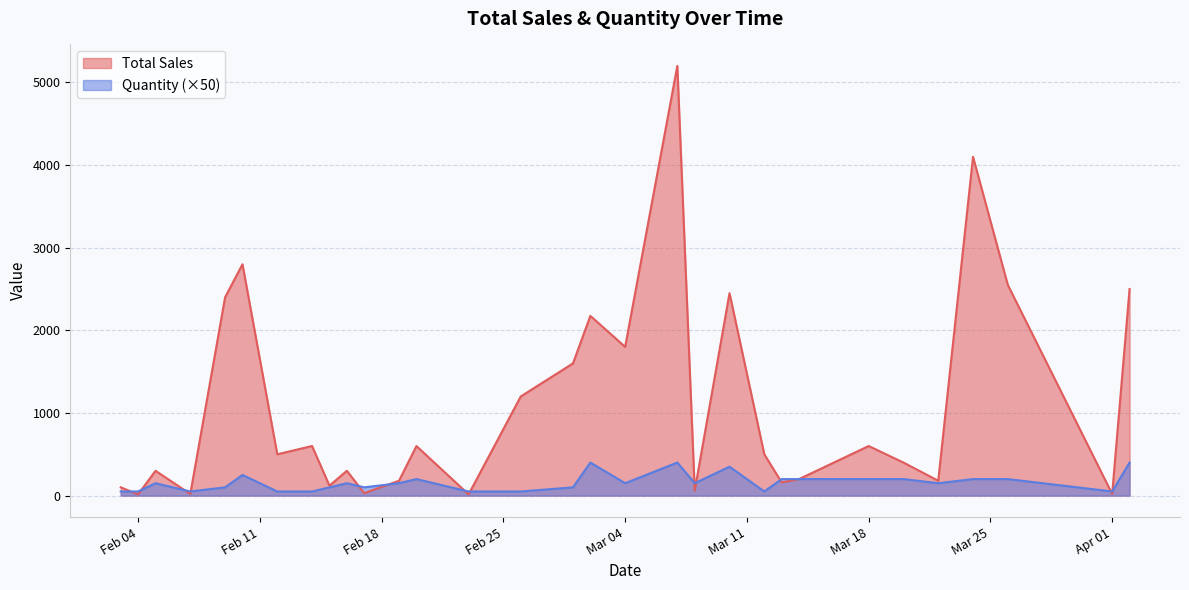

Which series has the largest range (max minus min)?

Total Sales